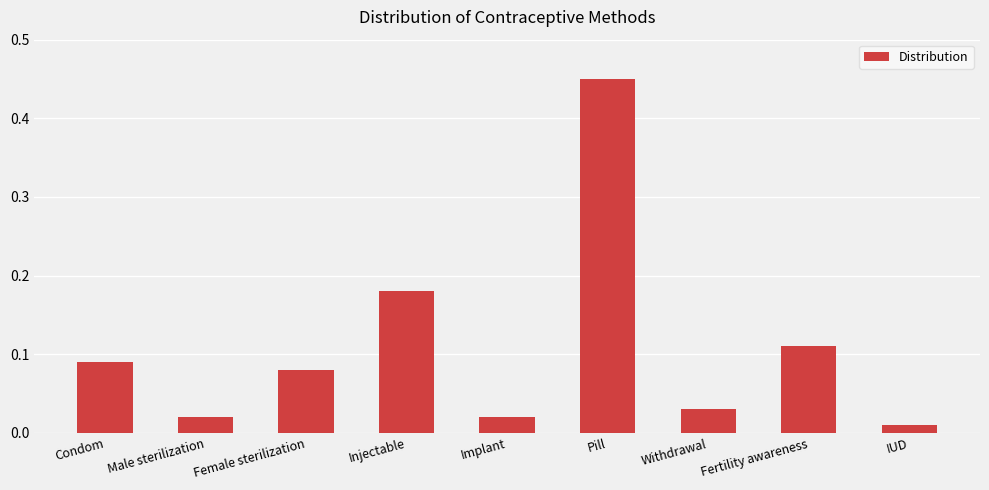

What is the difference between the maximum and minimum values?

0.4